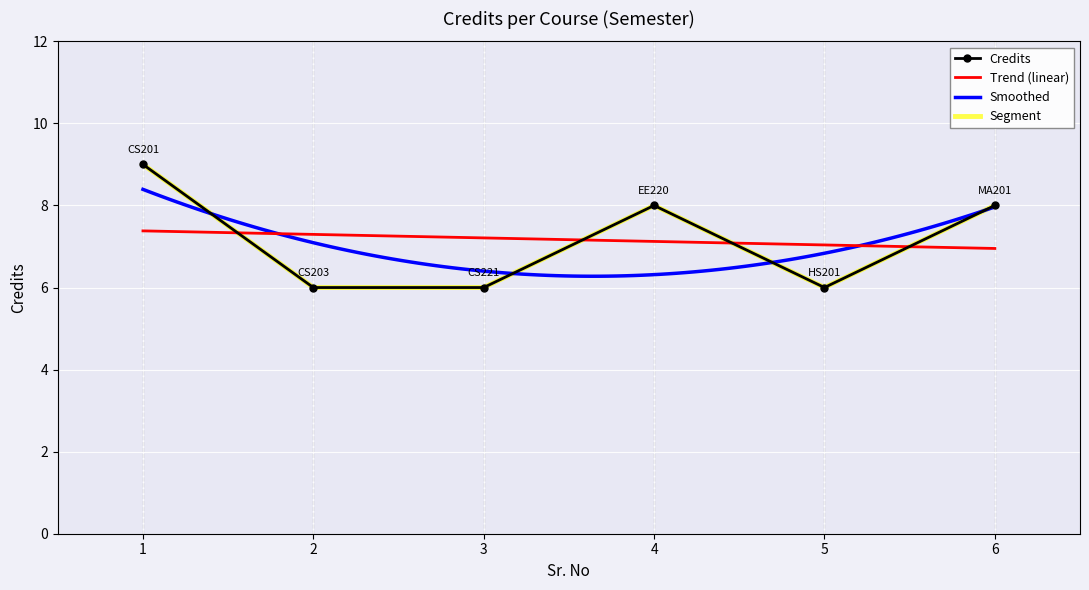

Reading left to right, what are all the values shown in this chart?

1=9	2=6	3=6	4=8	5=6	6=8